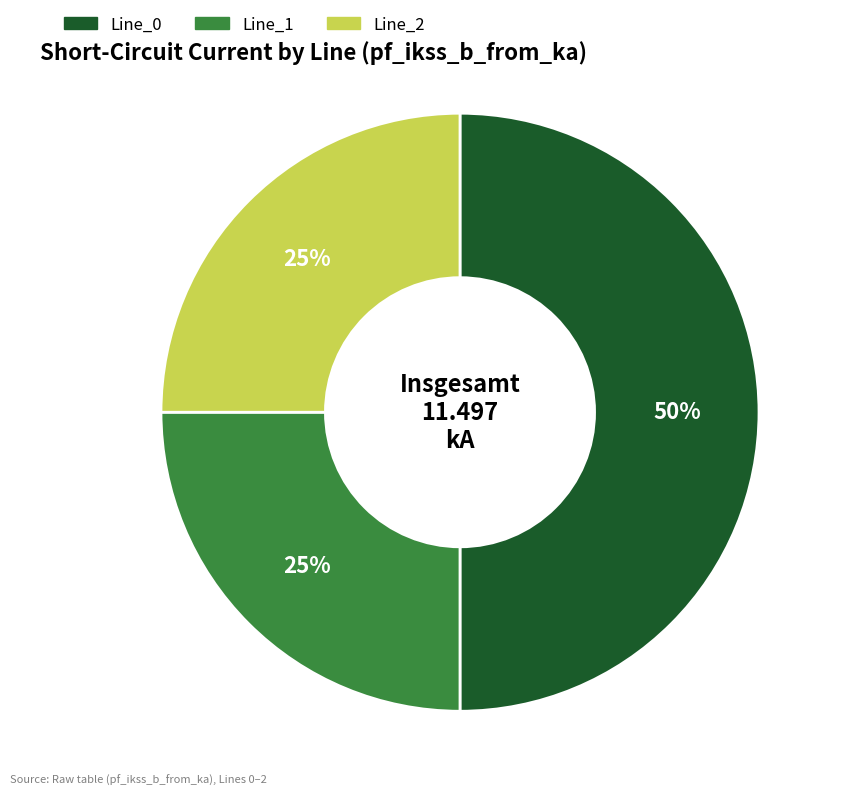

How many segments does this pie chart have?

3